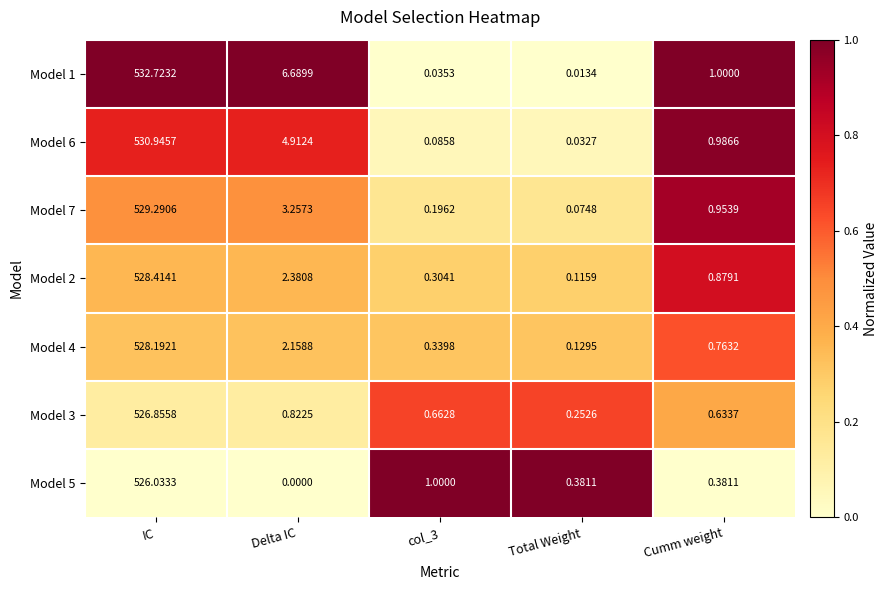

At which label is Model 3 closest to 263?

Delta IC